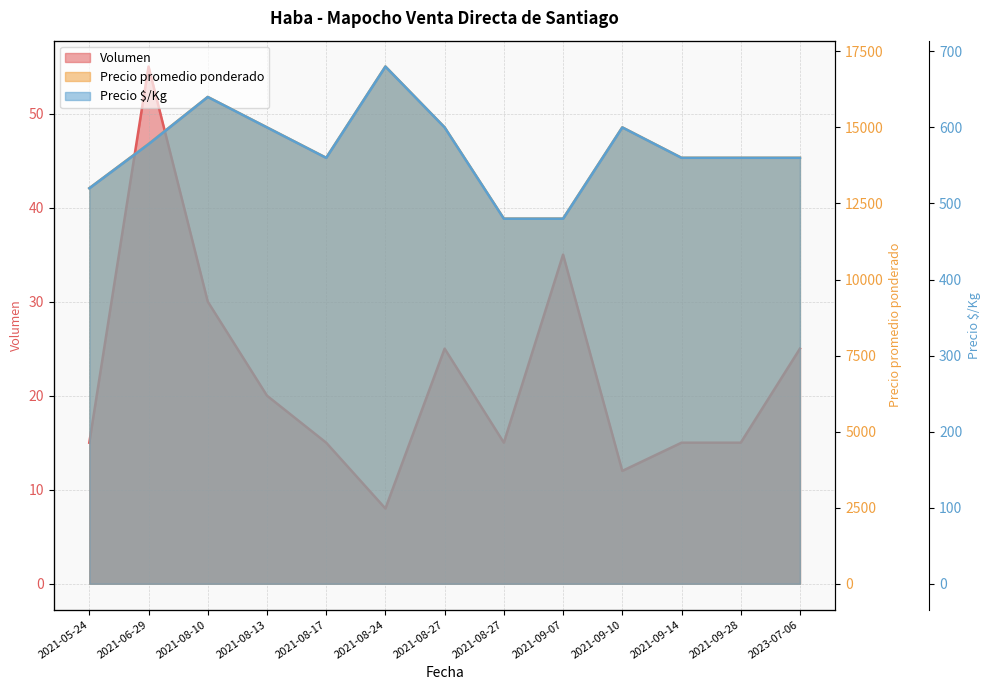

True or false: Precio promedio ponderado has more than 0 points higher than both neighbors.

True